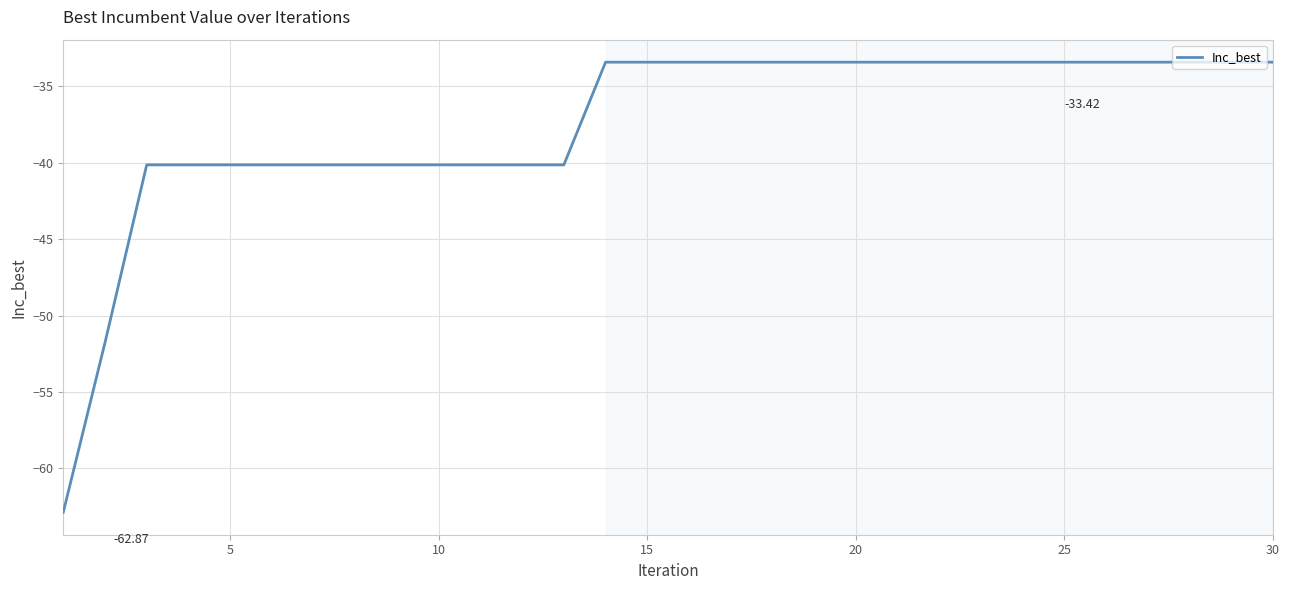

What is the difference between the maximum and minimum values?

29.5